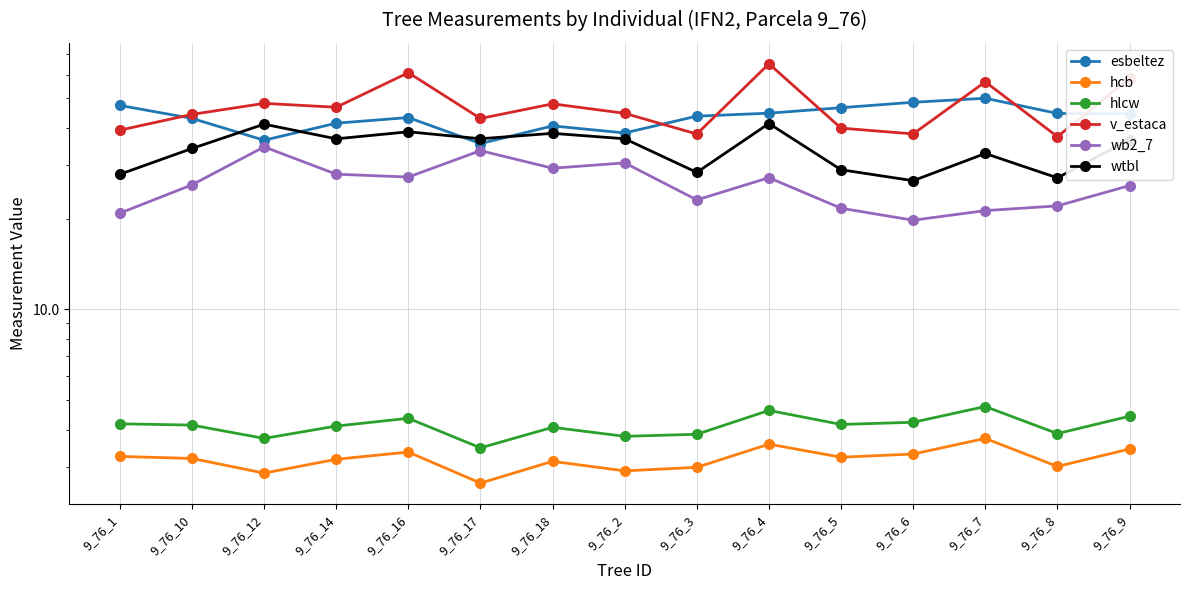

What is the highest value of the wb2_7 series?

34.5